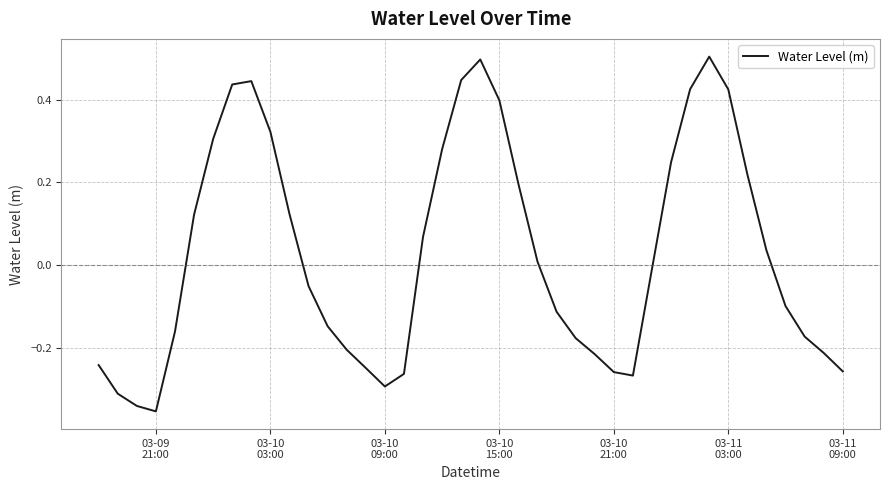

What is the difference between the maximum and minimum values?

0.9